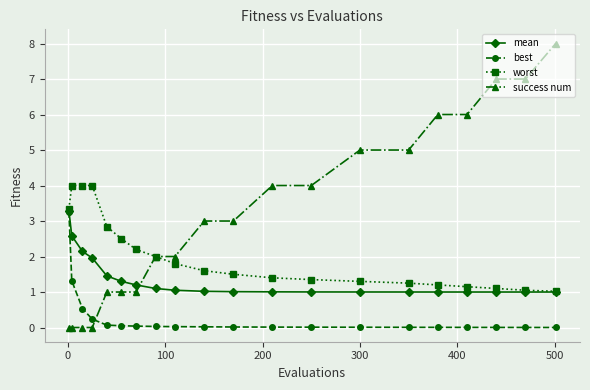

What is the value of the worst point at the 8th from the left?

2.0